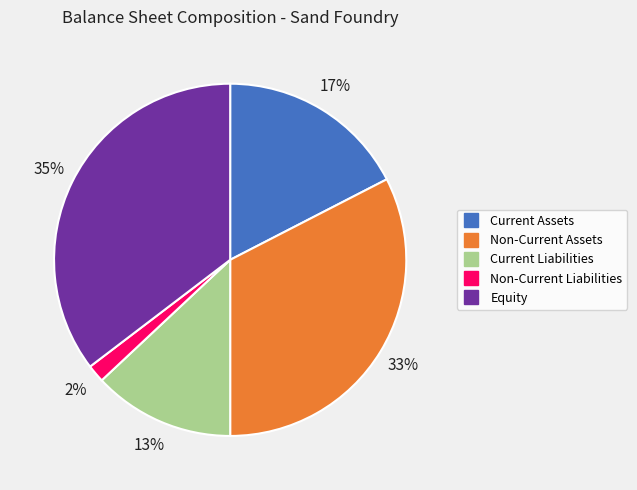

To the nearest percent, what is the average slice percentage?

20%